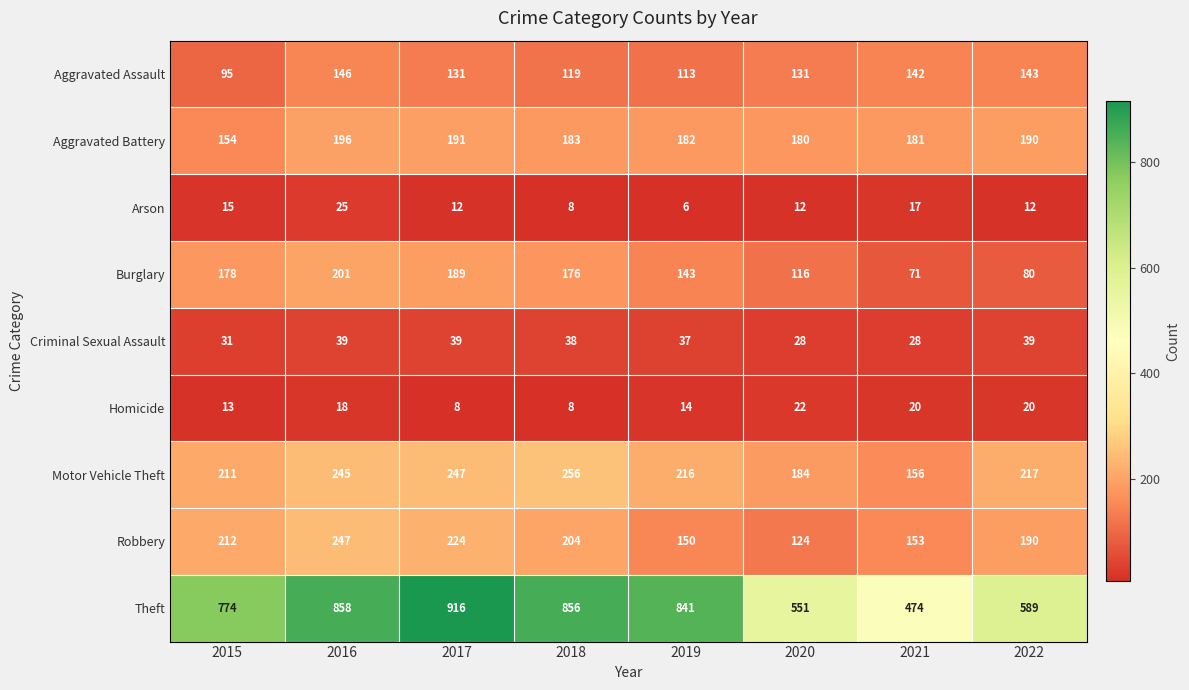

At which label does Robbery first exceed 204?

2015